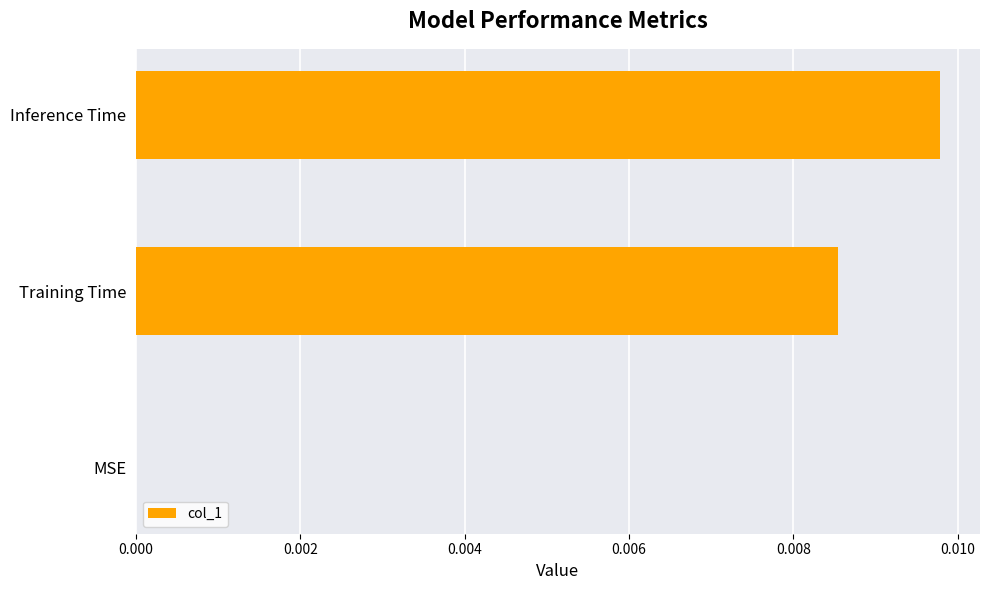

Which has a higher value, Training Time or MSE?

Training Time